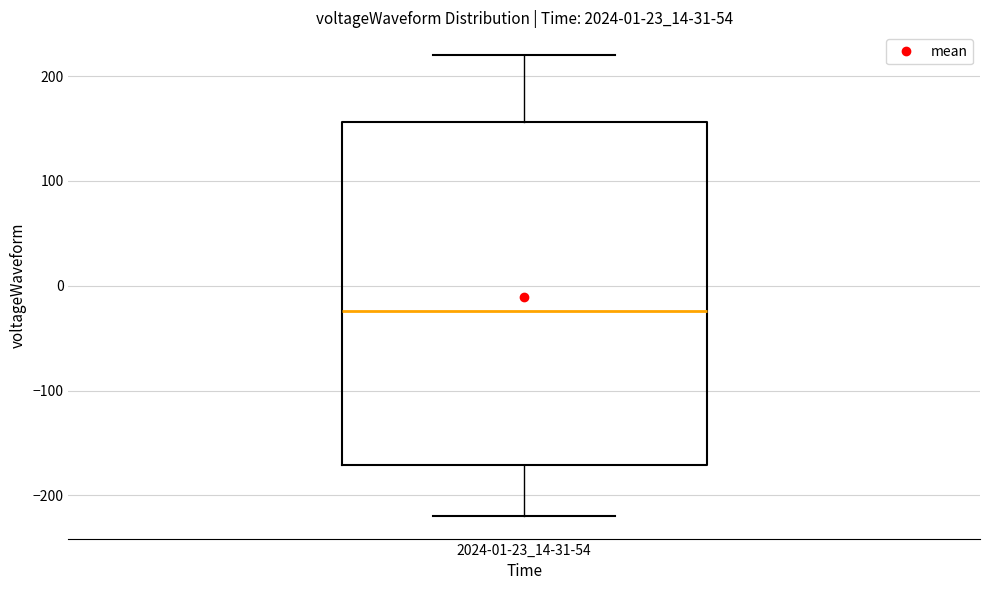

Read this box plot against the y-axis: the position of the median line, the range covered by the box, and the ends of both whiskers. The values are not printed on the chart, so give them approximately, as read against the axis.

median -20, box -170 to 160, whiskers -220 to 220